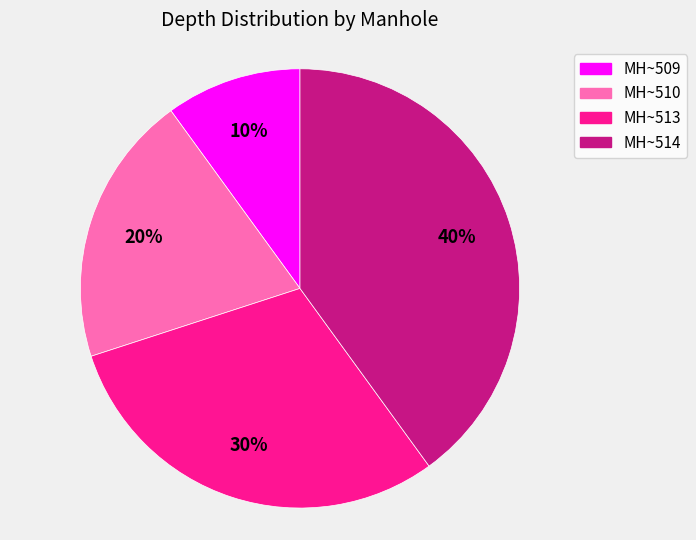

To the nearest percent, what percentage of the pie is MH~510?

20%